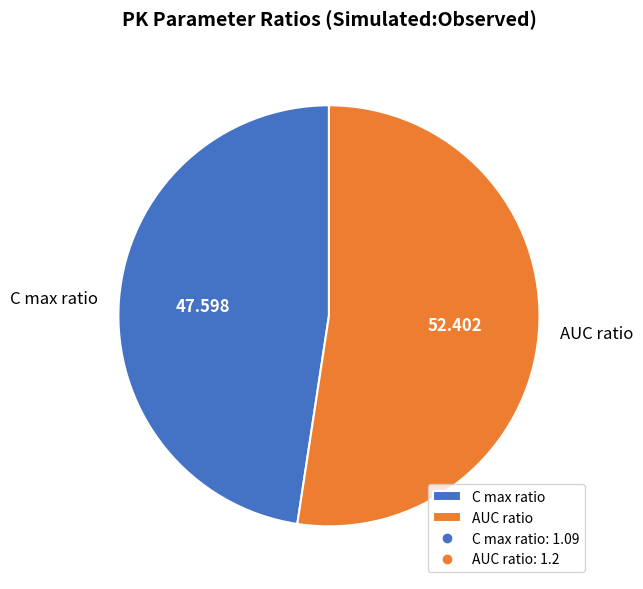

Which slice is the largest?

AUC ratio